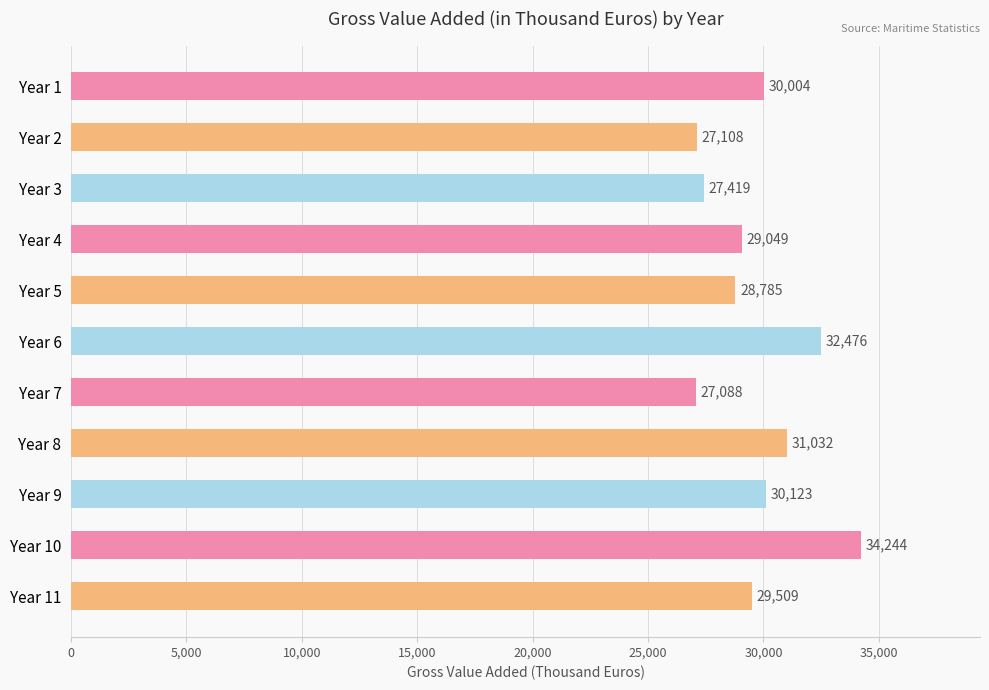

Reading bottom to top, list all the values displayed in this chart.

29509	34244	30123	31032	27088	32476	28785	29049	27419	27108	30004